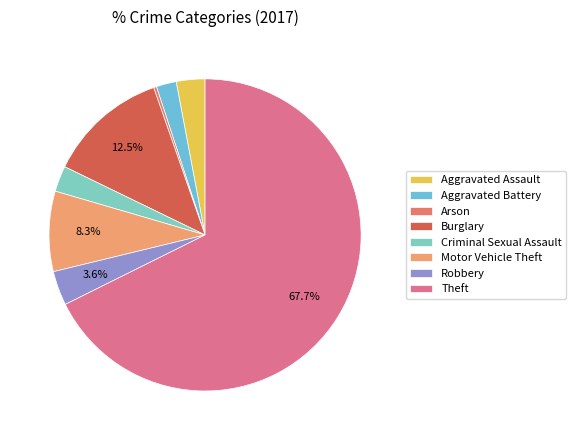

Which category has the smallest portion of the pie?

Arson